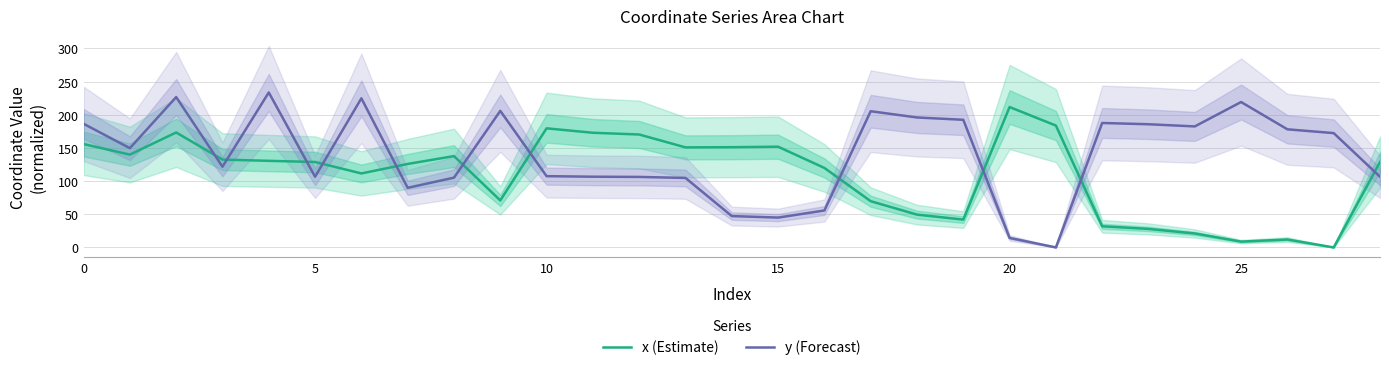

Which series has the largest range (max minus min)?

y (Forecast)